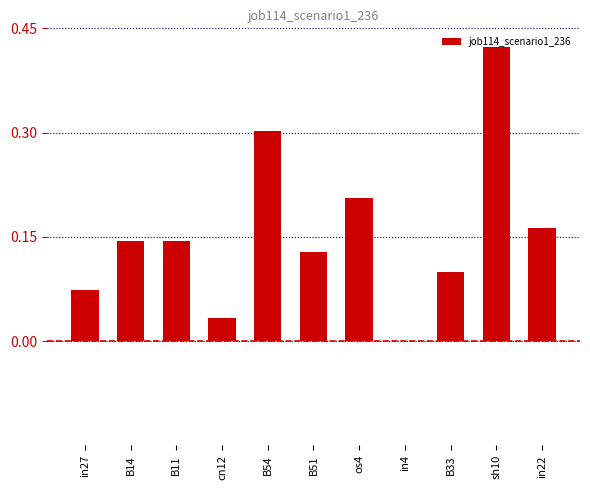

How many series are shown in this chart?

1